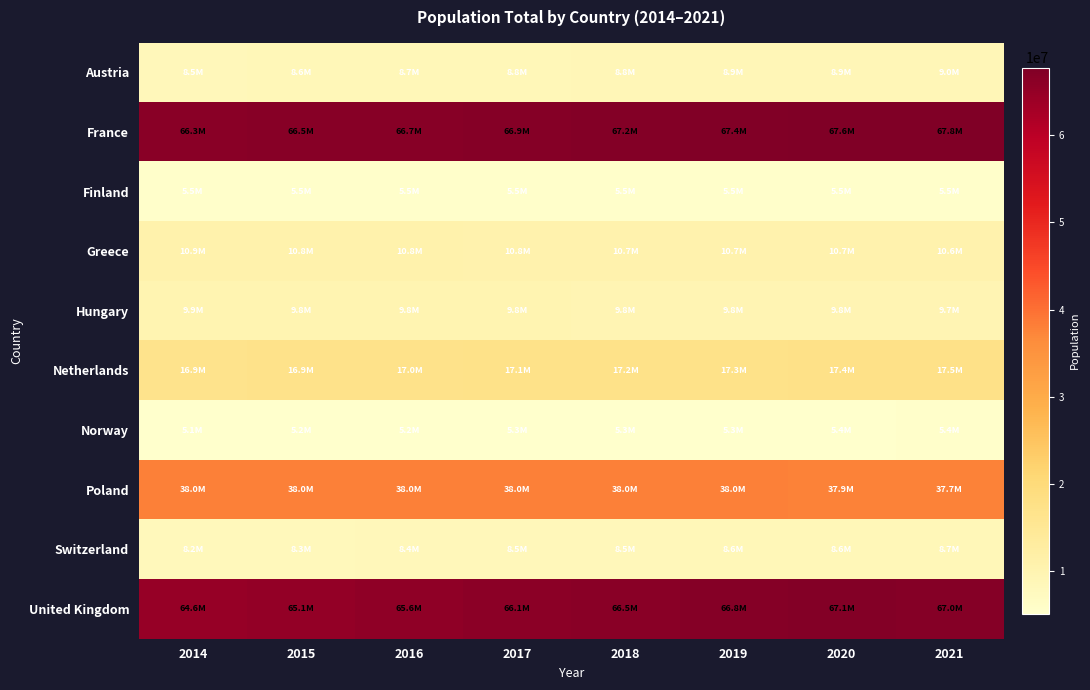

Reading left to right, what are all the values shown in this chart?

Austria: 2014=8546356	2015=8642699	2016=8736668	2017=8797566	2018=8840521	2019=8879920	2020=8916864	2021=8955797
France: 2014=66312067	2015=66548272	2016=66724104	2017=66918020	2018=67158348	2019=67388001	2020=67571107	2021=67764304
Finland: 2014=5461512	2015=5479531	2016=5495303	2017=5508214	2018=5515525	2019=5521606	2020=5529543	2021=5541017
Greece: 2014=10892413	2015=10820883	2016=10775971	2017=10754679	2018=10732882	2019=10721582	2020=10698599	2021=10569207
Hungary: 2014=9866468	2015=9843028	2016=9814023	2017=9787966	2018=9775564	2019=9771141	2020=9750149	2021=9709891
Netherlands: 2014=16865008	2015=16939923	2016=17030314	2017=17131296	2018=17231624	2019=17344874	2020=17441500	2021=17533044
Norway: 2014=5137232	2015=5188607	2016=5234519	2017=5276968	2018=5311916	2019=5347896	2020=5379475	2021=5408320
Poland: 2014=38011735	2015=37986412	2016=37970087	2017=37974826	2018=37974750	2019=37965475	2020=37899070	2021=37747124
Switzerland: 2014=8188649	2015=8282396	2016=8373338	2017=8451840	2018=8514329	2019=8575280	2020=8638167	2021=8704546
United Kingdom: 2014=64602298	2015=65116219	2016=65611593	2017=66058859	2018=66460344	2019=66836327	2020=67081234	2021=67026292